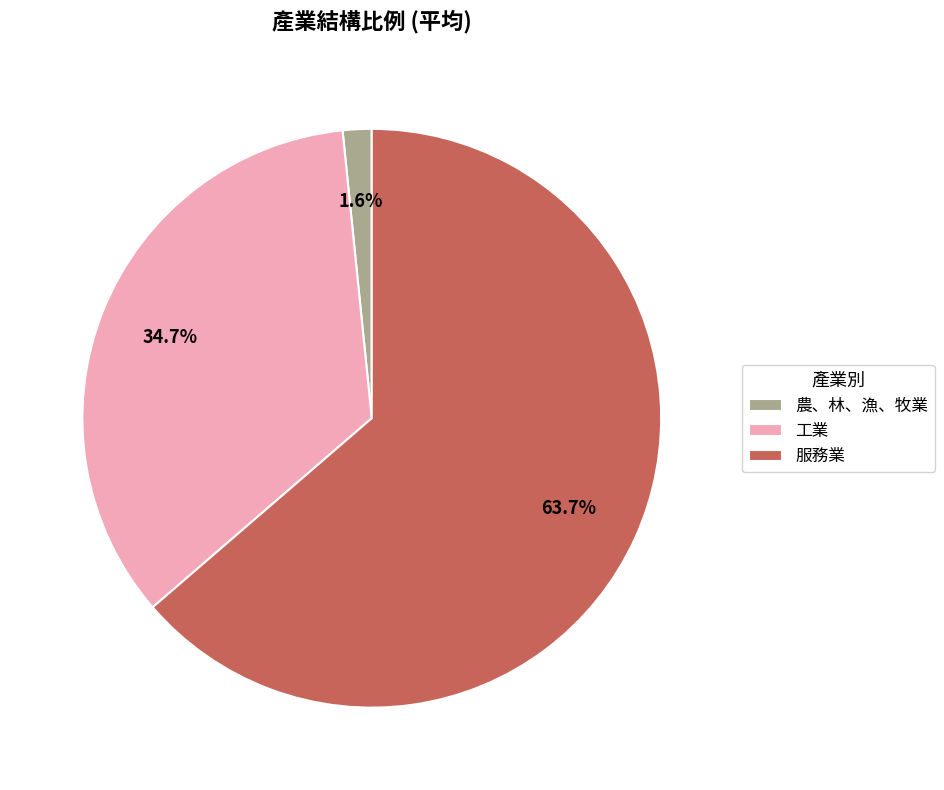

Which category has the biggest portion of the pie?

服務業